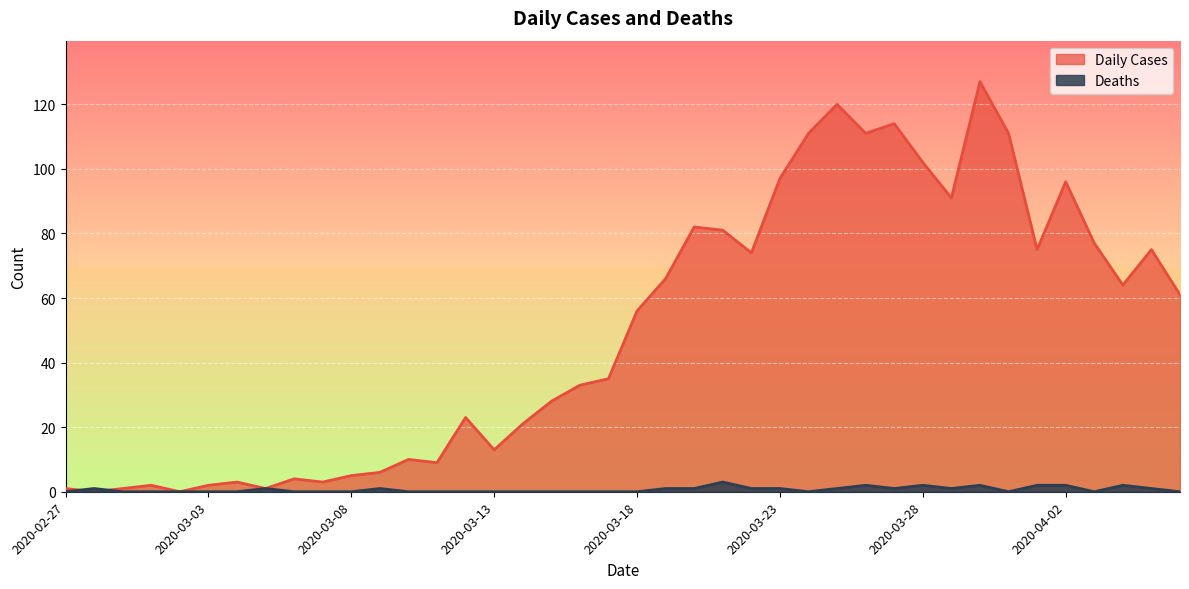

True or false: Daily Cases has more than 1 interior local peaks.

True